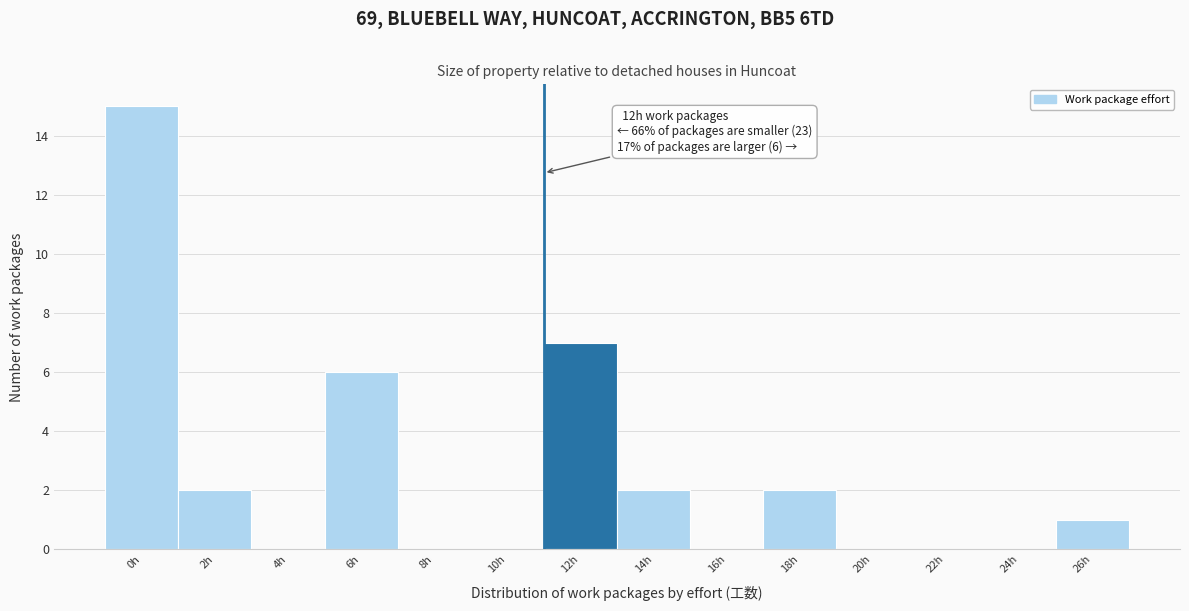

Reading left to right, what are all the values shown in this chart?

0h=15	2h=2	4h=0	6h=6	8h=0	10h=0	12h=7	14h=2	16h=0	18h=2	20h=0	22h=0	24h=0	26h=1